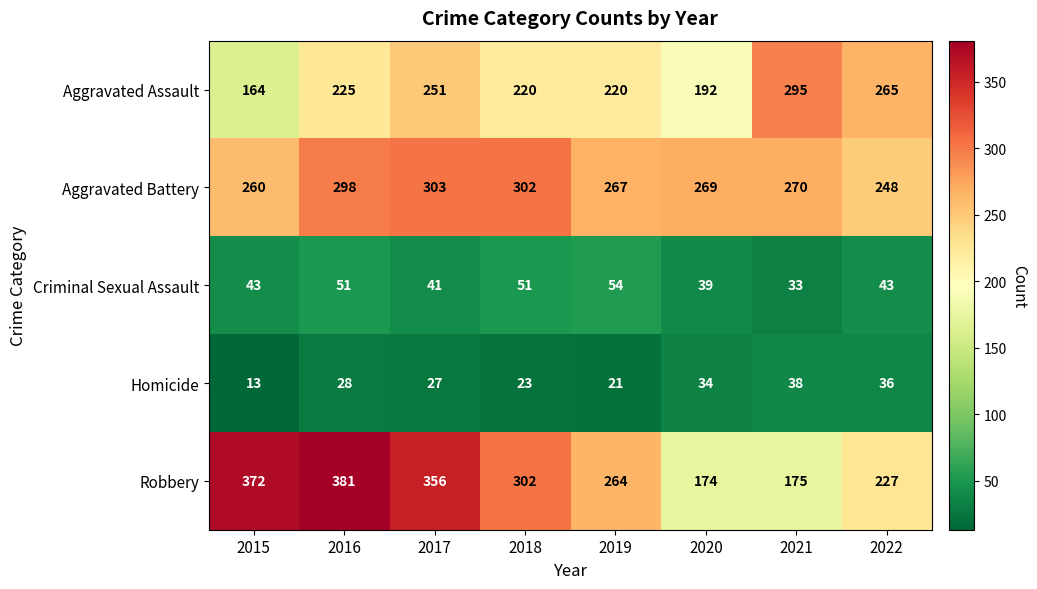

Which series has the largest range (max minus min)?

Robbery